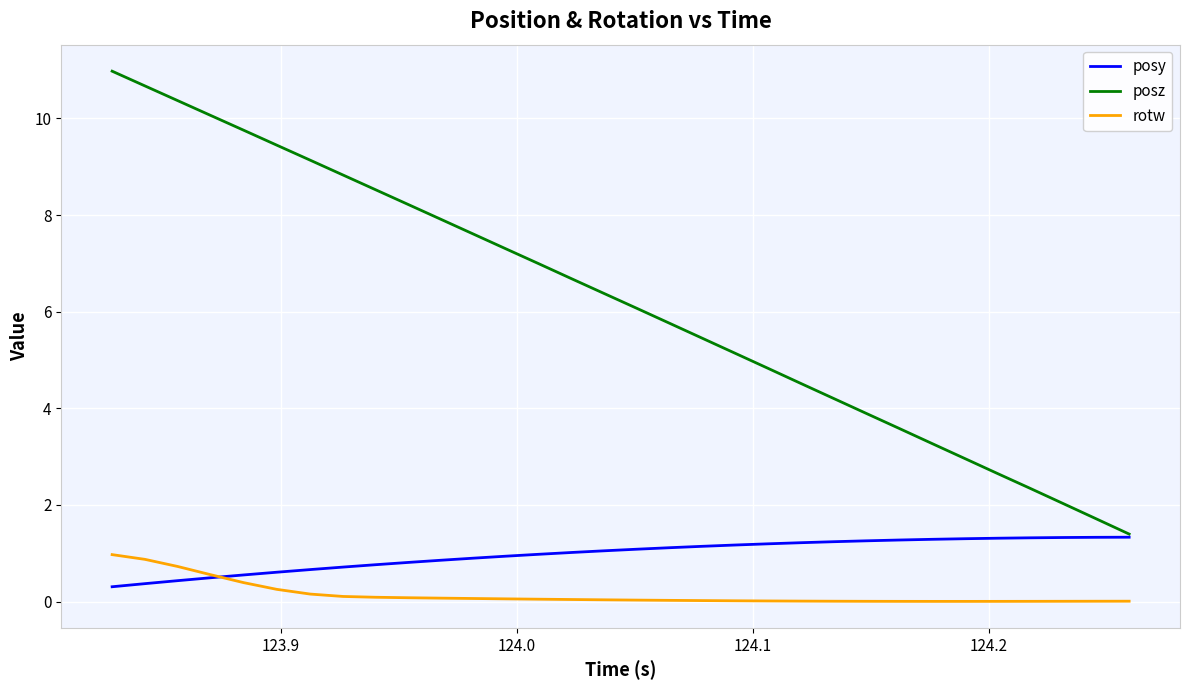

True or false: posz and rotw intersect in this chart.

False